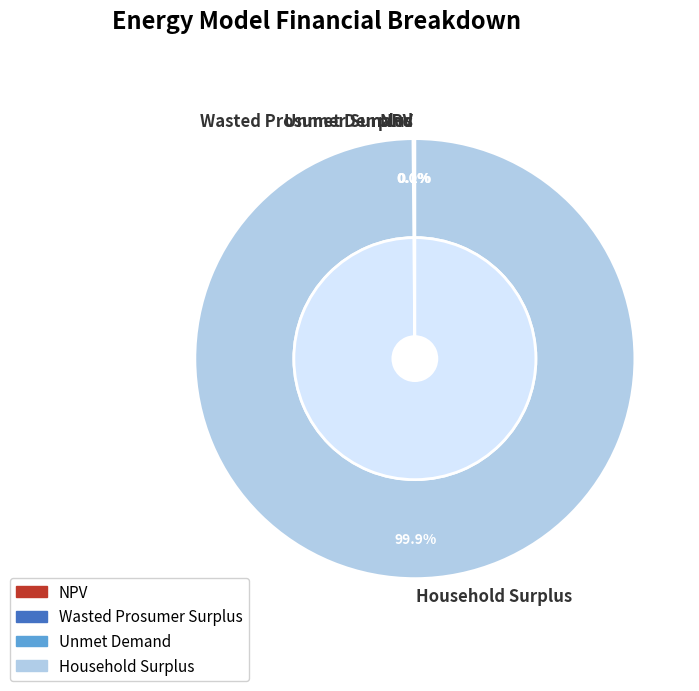

How many slices are in this pie chart?

4